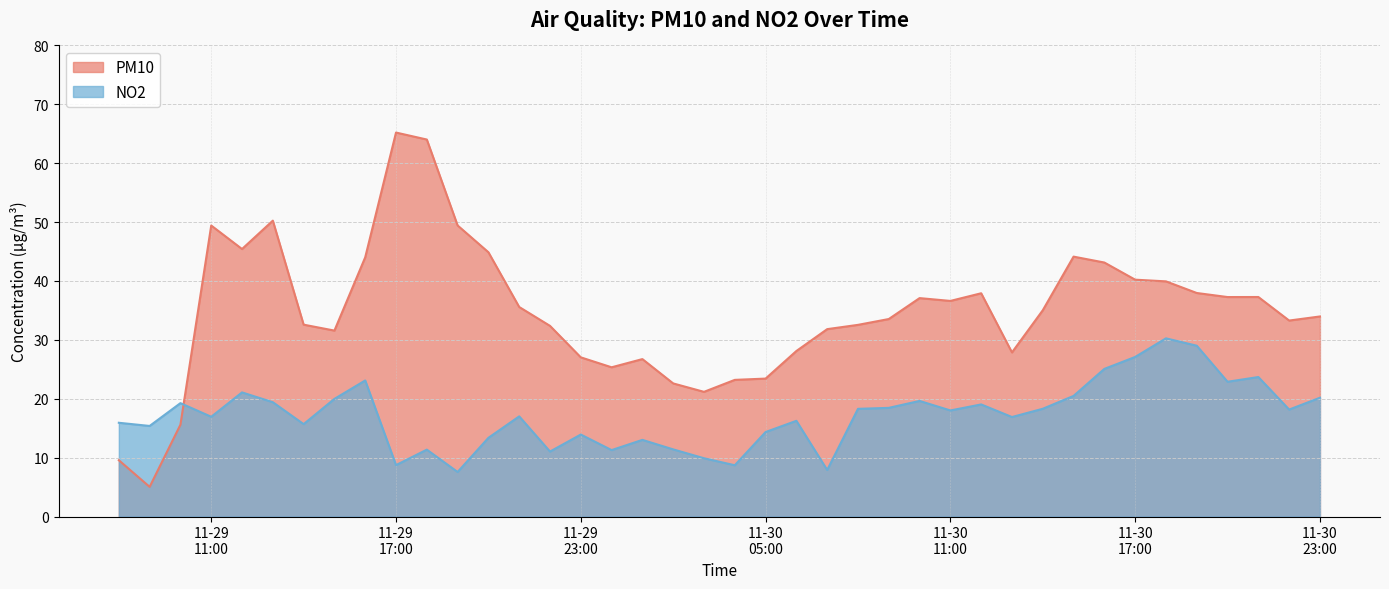

What is the maximum value shown in the chart?

65.2